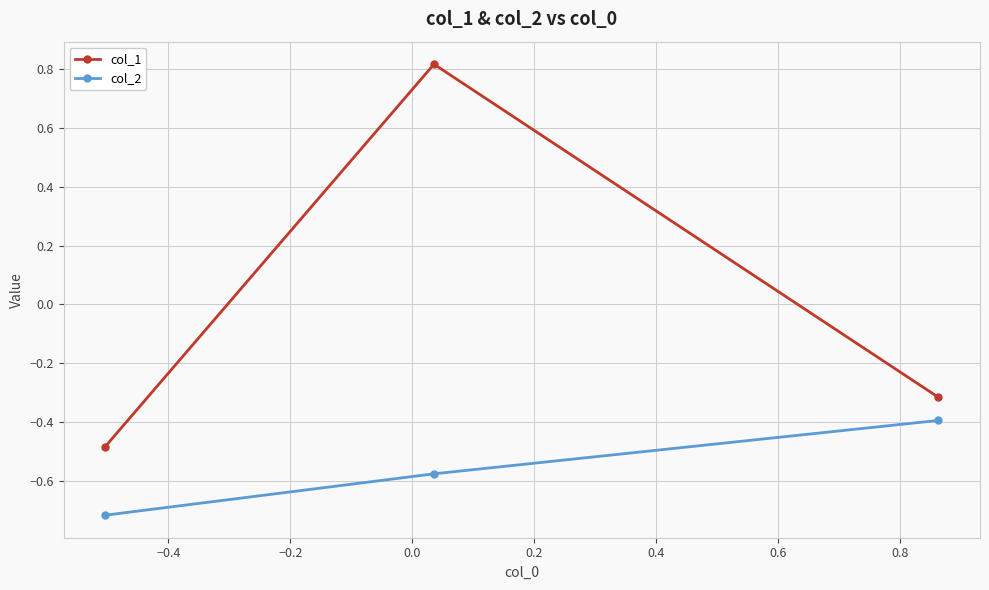

List the series in order of their overall mean, highest first.

col_1, col_2